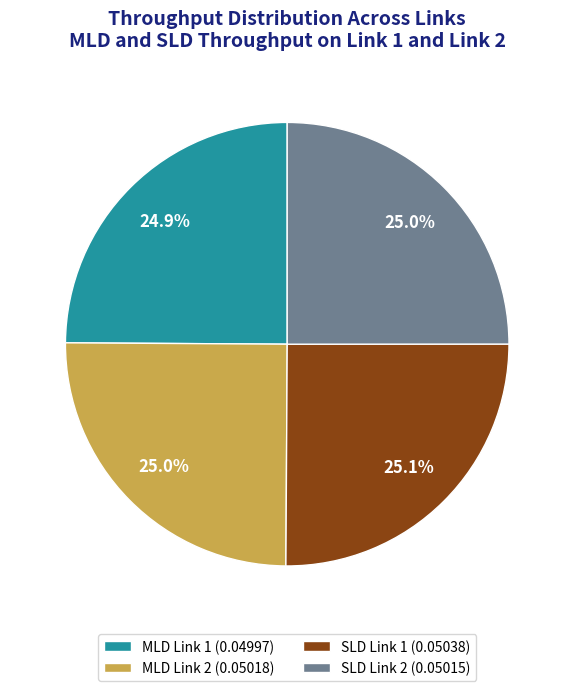

How much of the chart is everything except SLD Link 1 (0.05038)?

74.9%